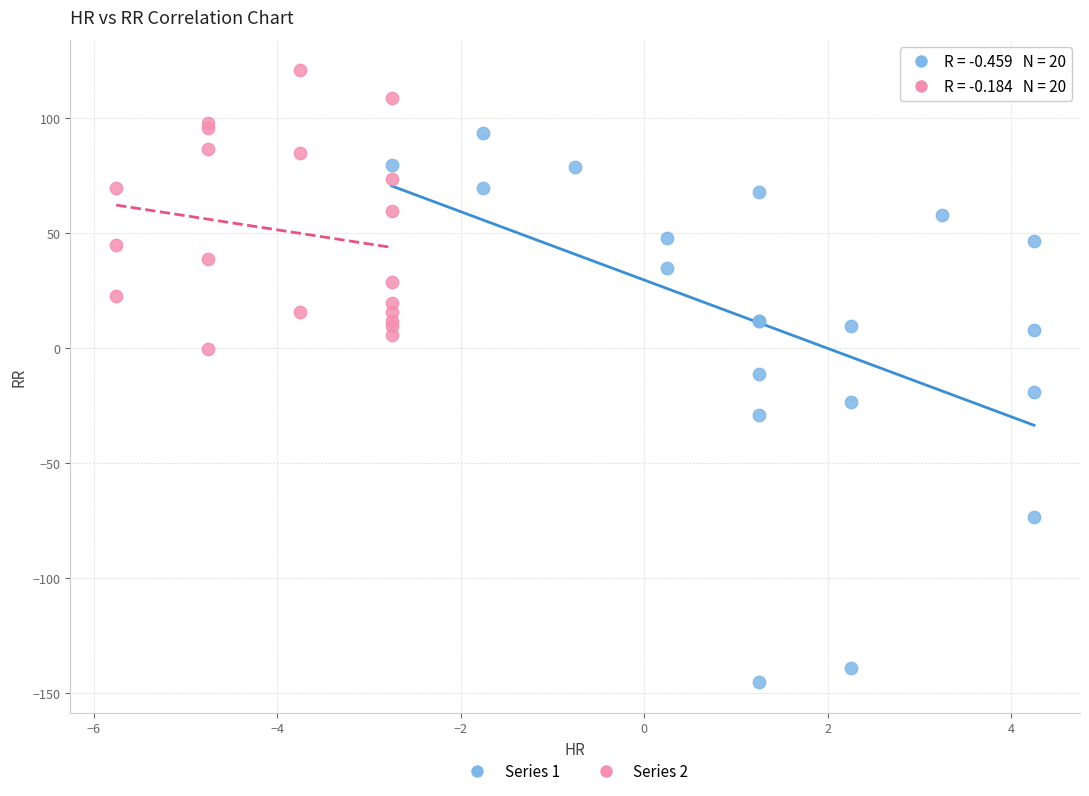

Which series has the largest Y range (max minus min)?

Series 1